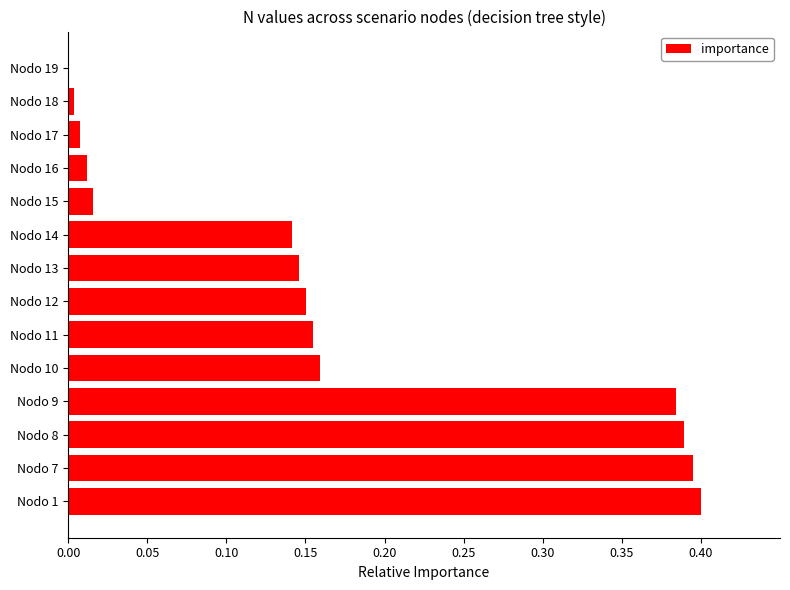

Is it true that the value at Nodo 9 is 0.4?

True